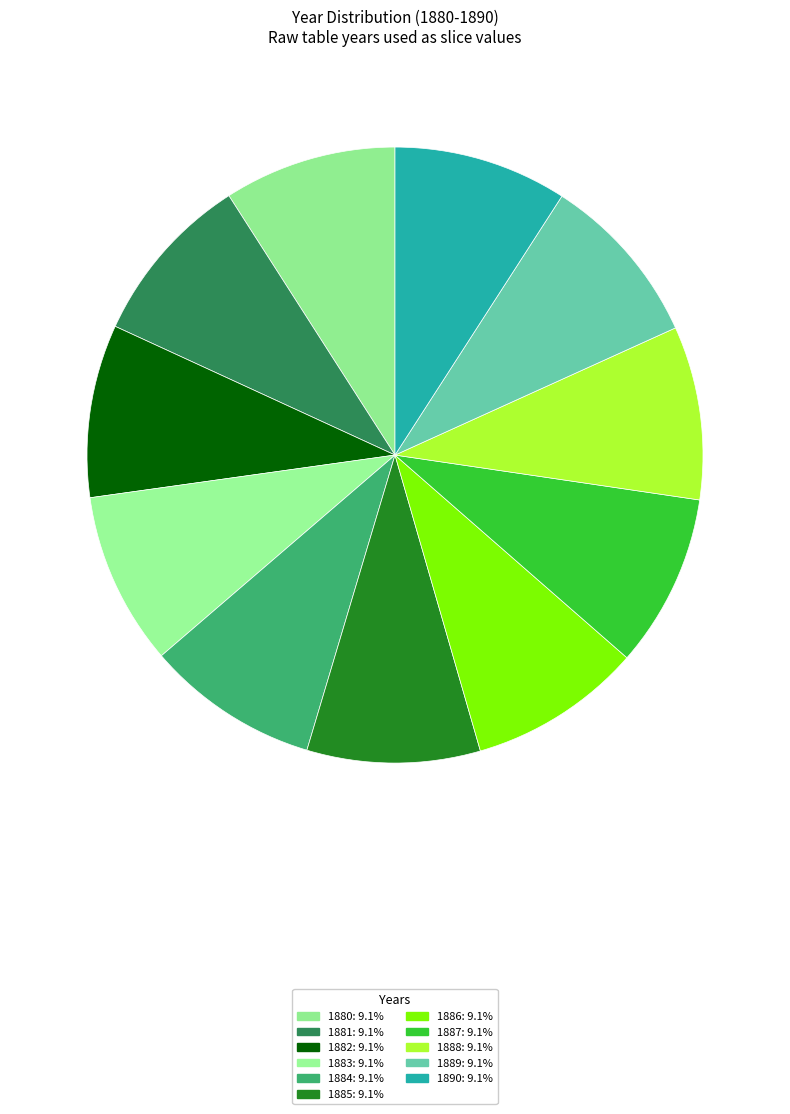

What is the largest slice in the pie chart?

1890